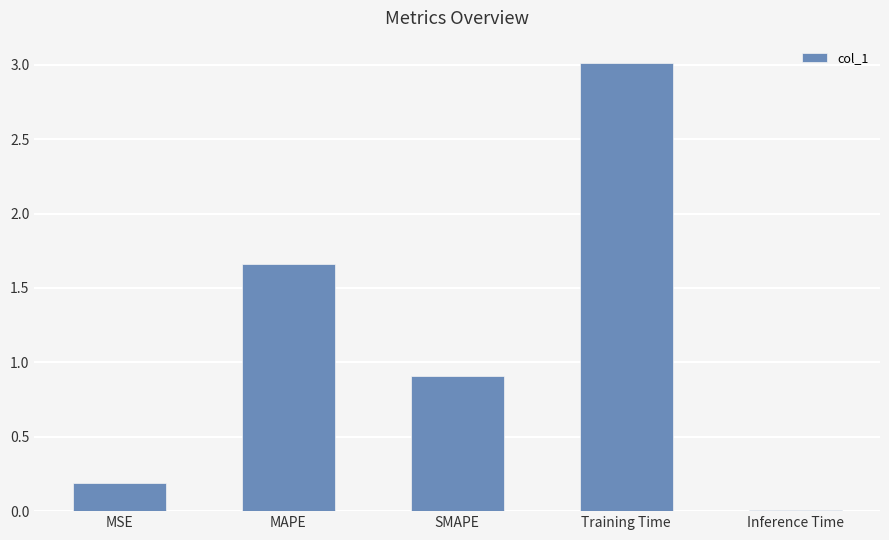

Where is the data nearest to the value 1?

SMAPE